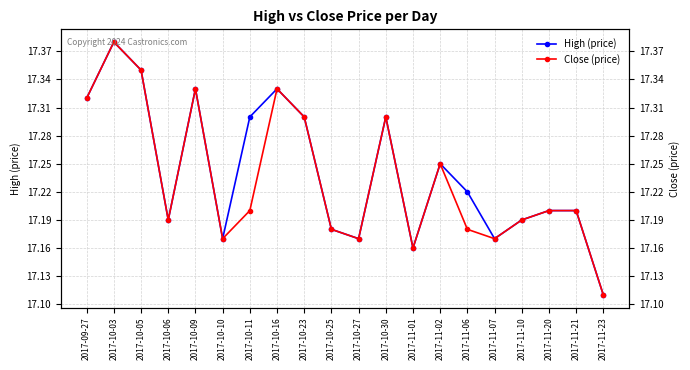

What is the sum of the Close (price) values at 2017-11-01 and 2017-11-06?

34.3